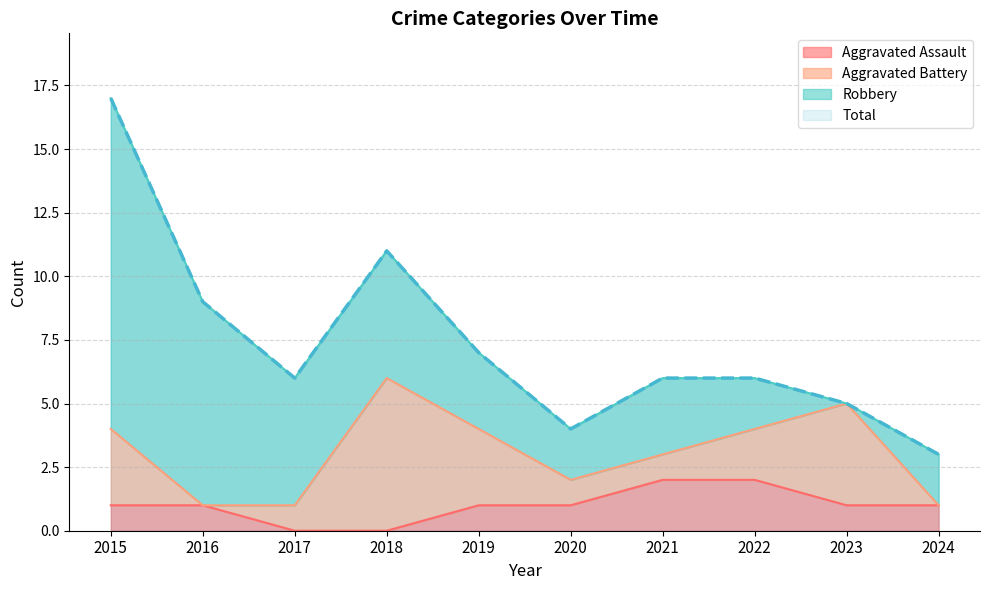

The Aggravated Assault series shows 1 at 2023. True or false?

True